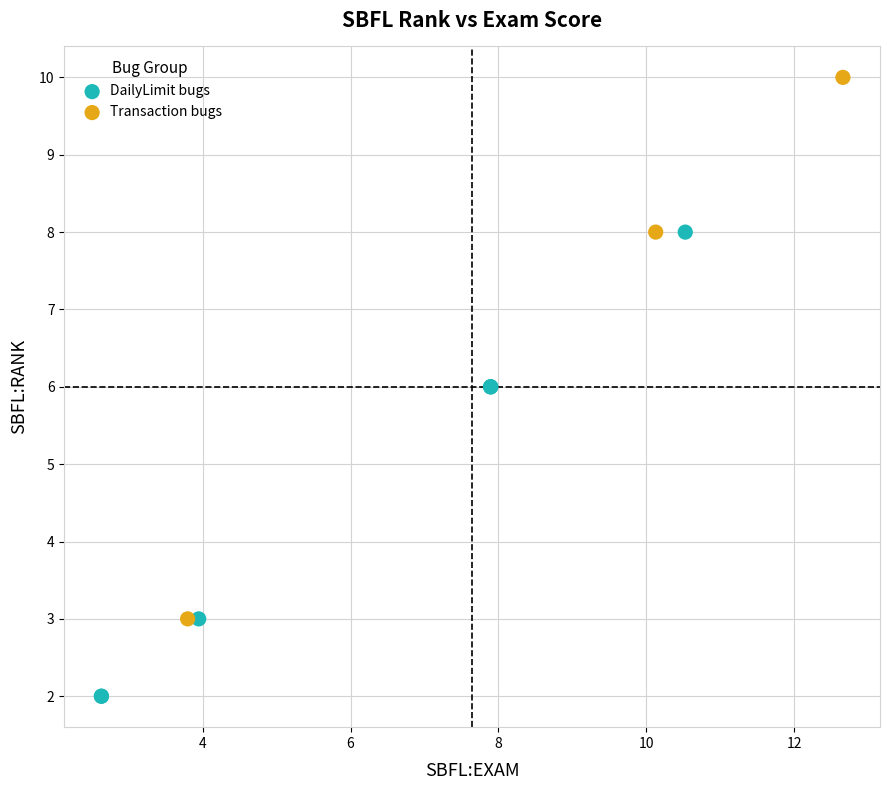

Which series reaches the minimum Y coordinate?

DailyLimit bugs